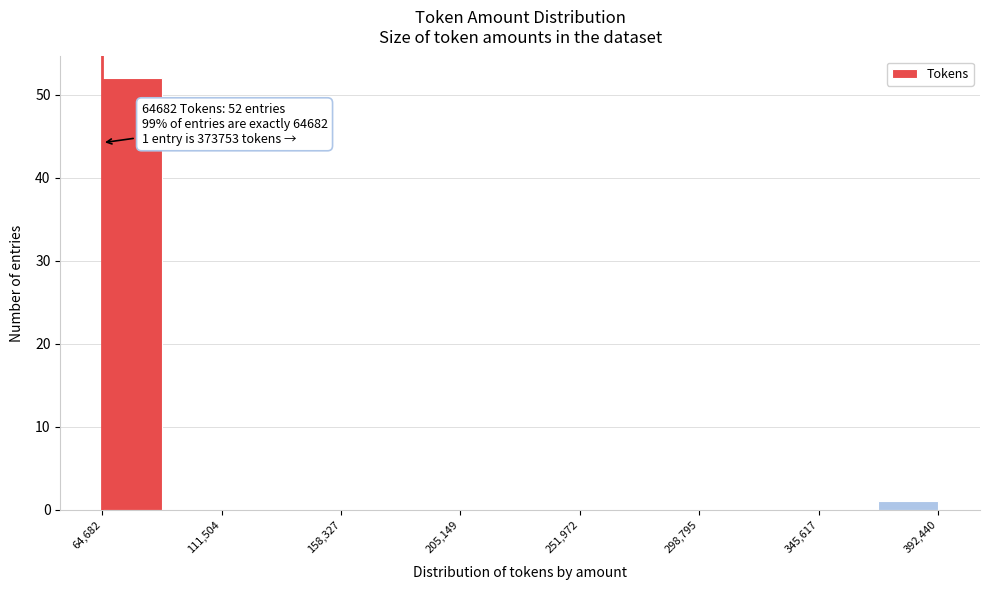

Which range on the x-axis has the tallest bar?

65000 to 90000